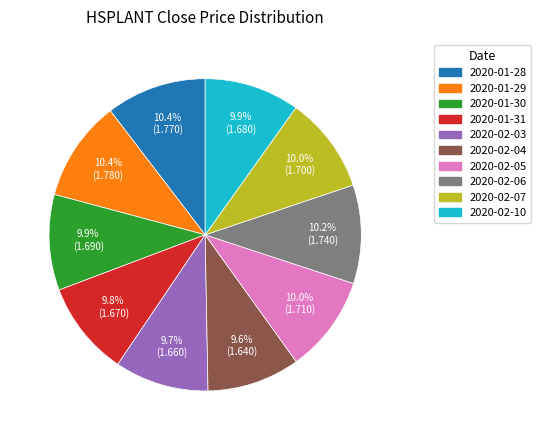

To the nearest percent, what percentage of the pie is 2020-01-28?

10%